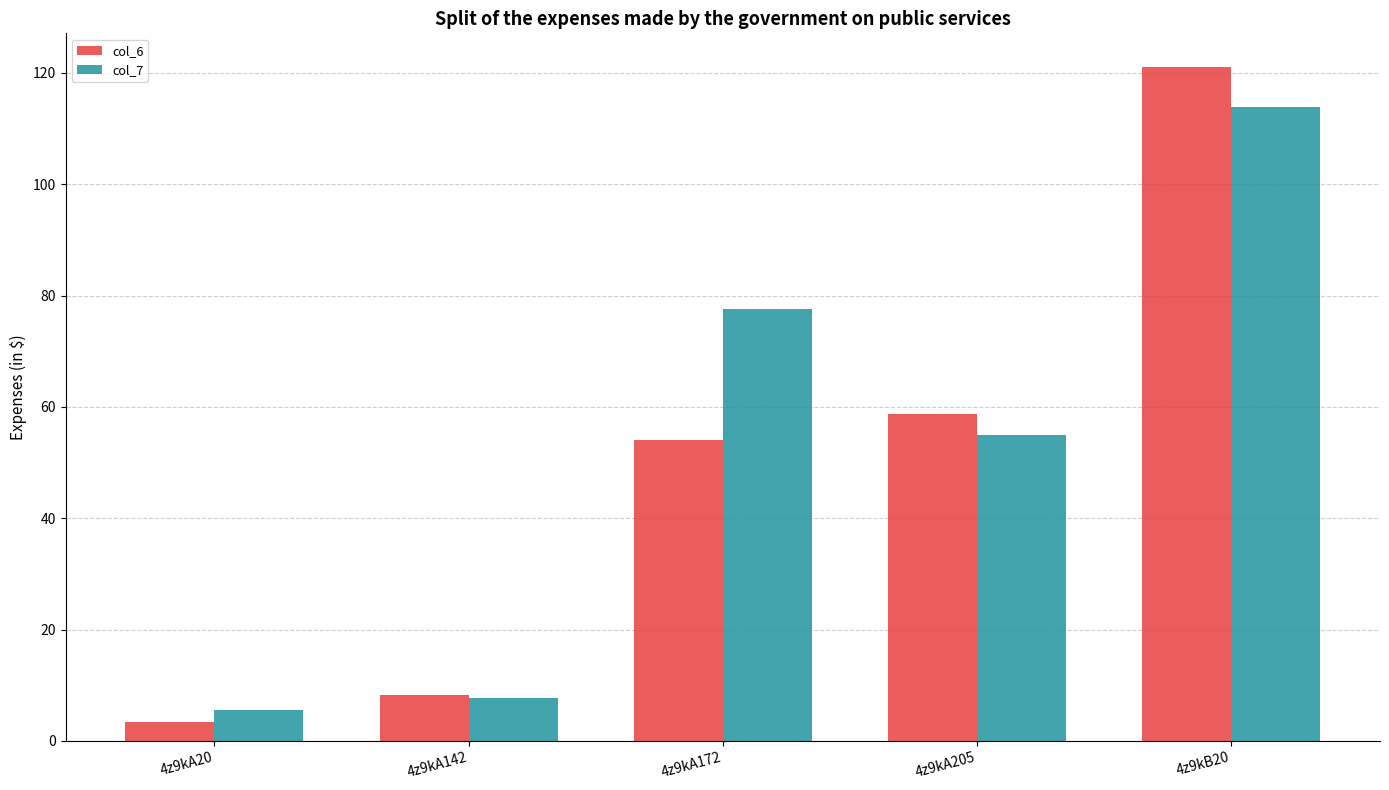

Count the number of categories in the chart.

5